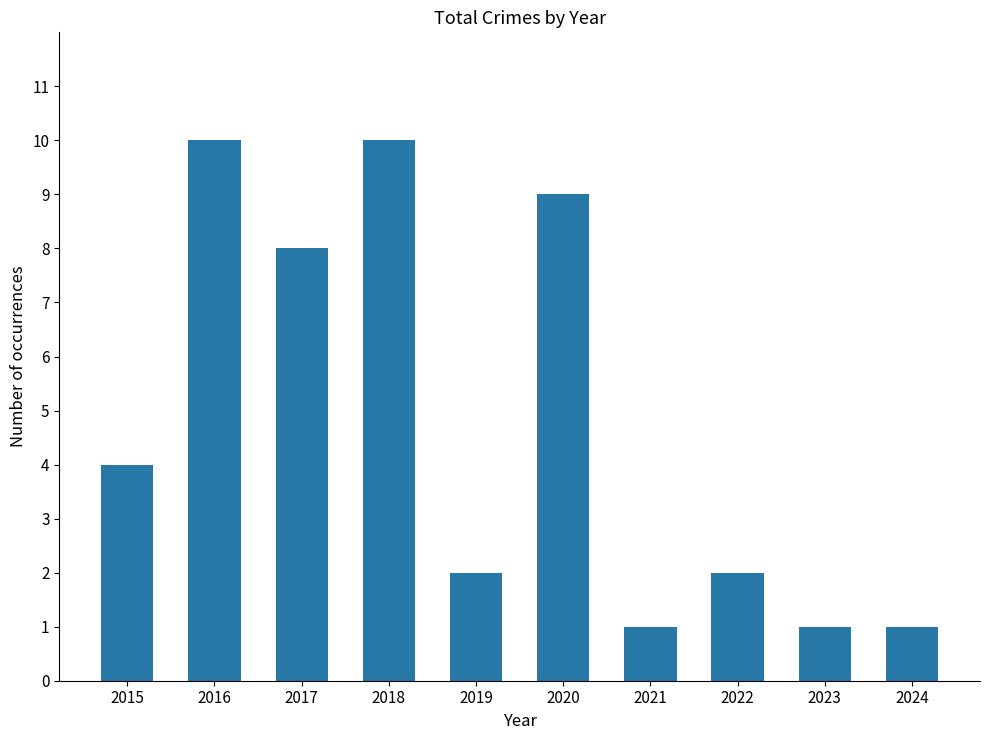

What is the difference between the second highest and minimum values?

9